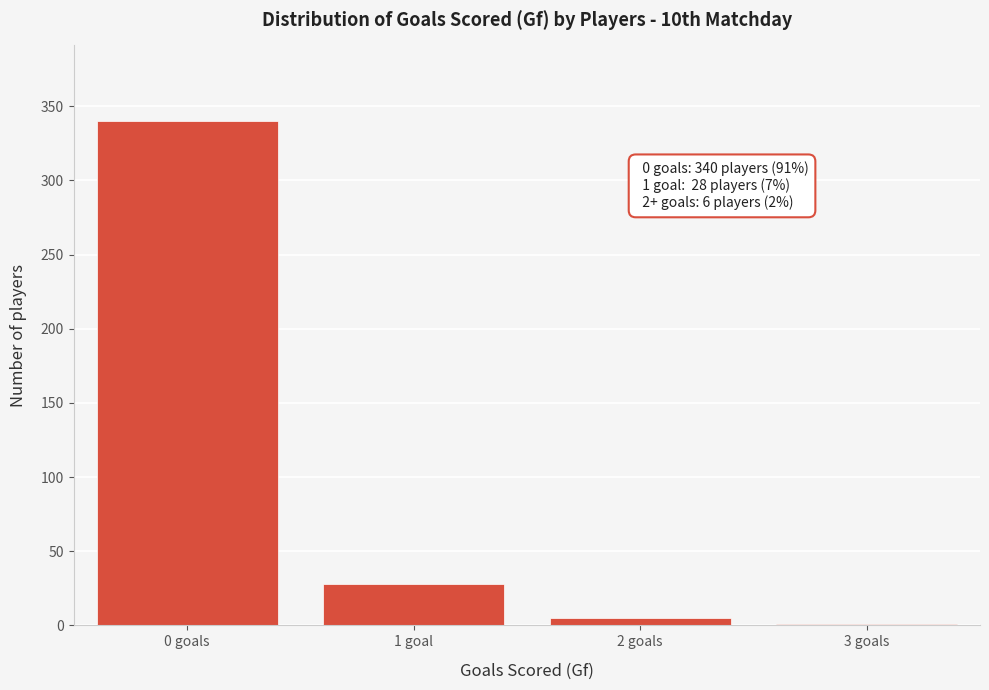

Reading left to right, transcribe all the data shown in this chart.

0 goals=340	1 goal=28	2 goals=5	3 goals=1